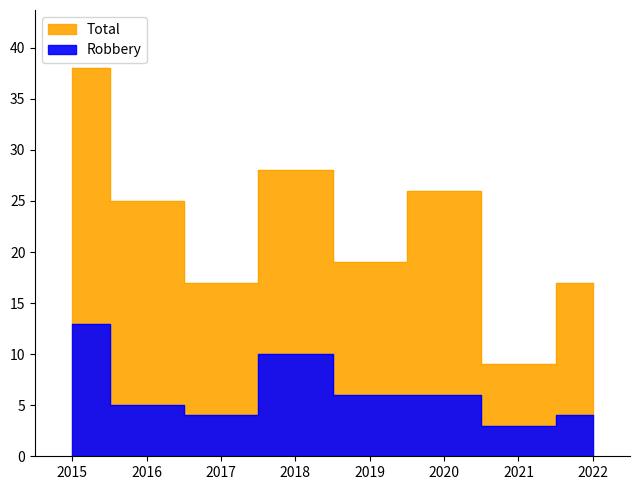

Is it true that Total equals 11 at 2019?

False